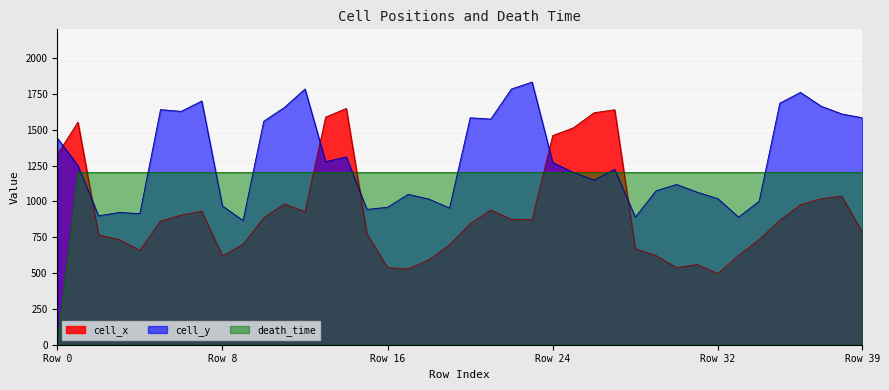

How many data points in death_time are less than 1200?

1